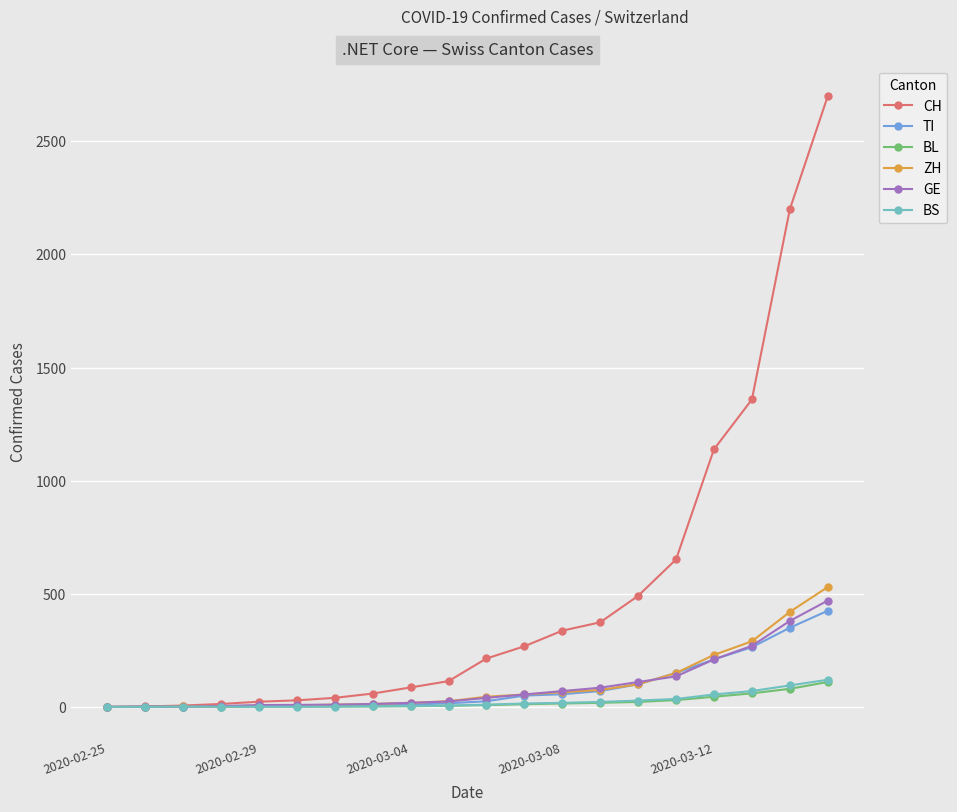

What is the average value of the CH series?

505